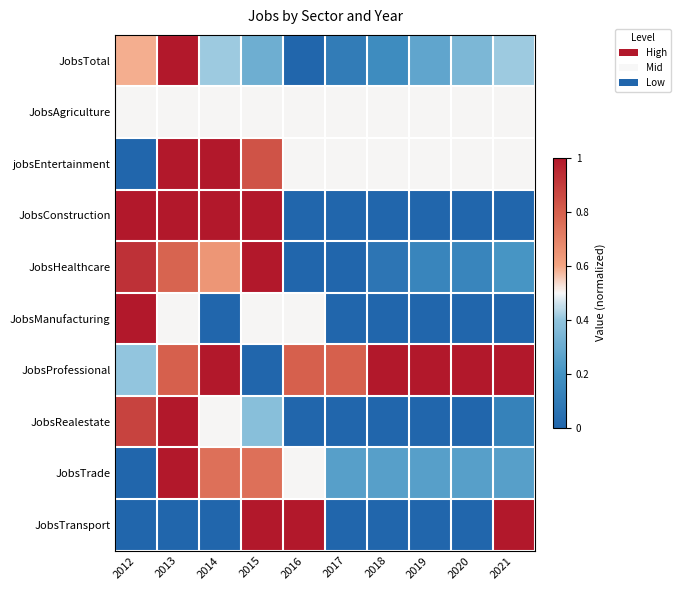

Between 2017 and 2015, which is larger?

2015